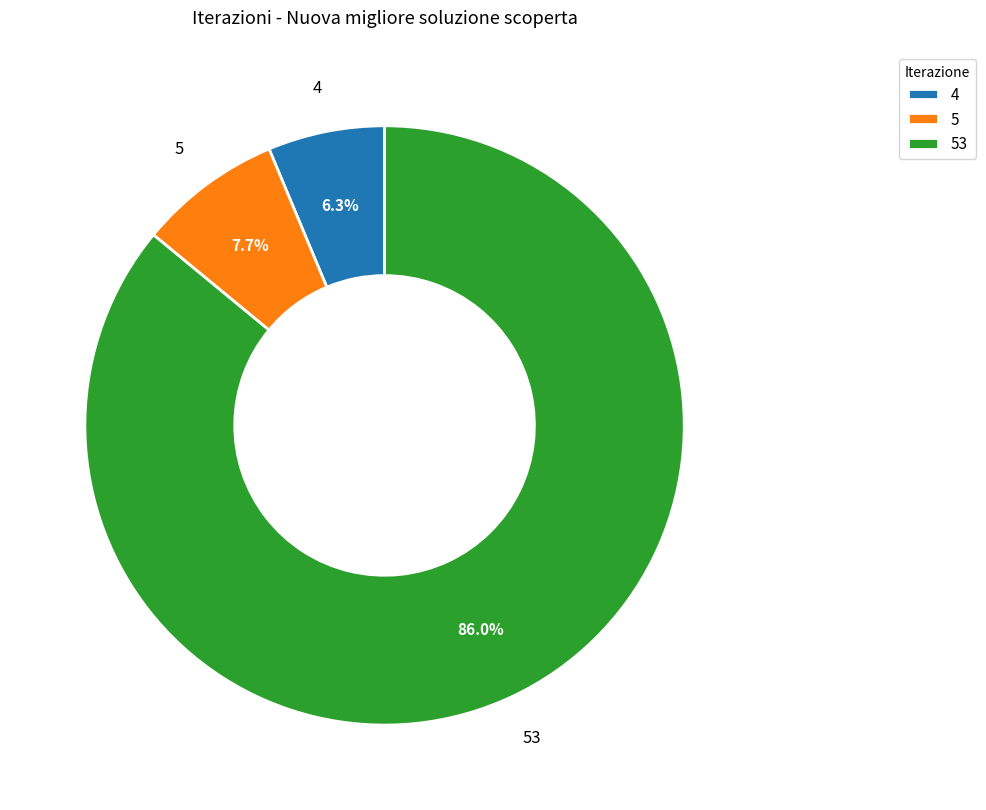

To the nearest percent, what is the difference between the largest and smallest slice percentages?

80%